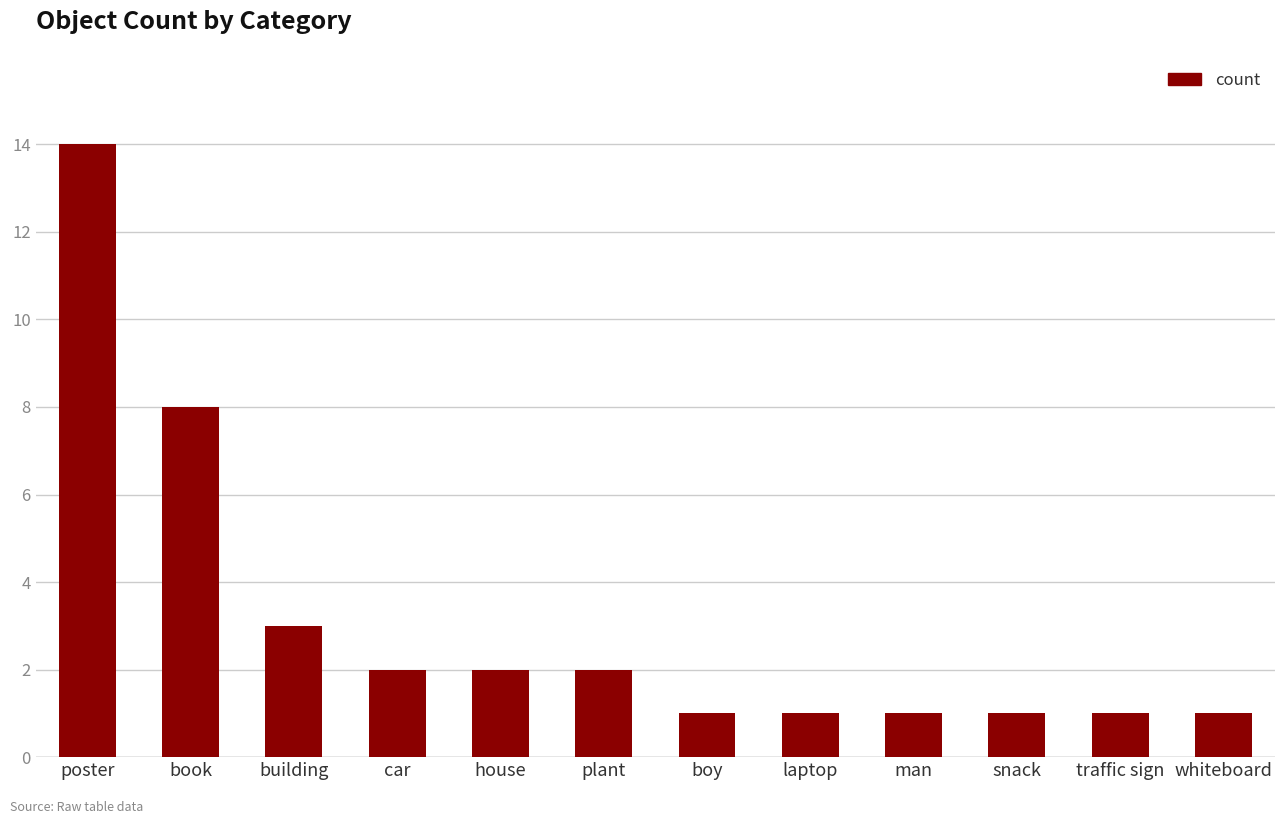

What is the difference between the maximum and second lowest values?

13